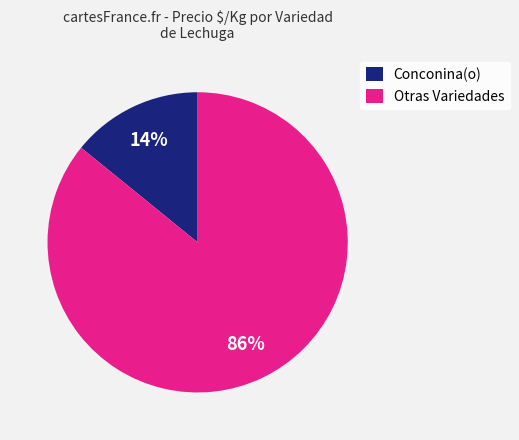

What is the smallest slice in the pie chart?

Conconina(o)